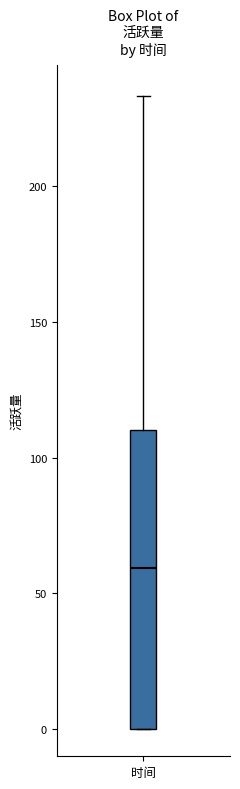

Where is the lower edge of the box for 时间 on the y-axis? The values are not printed on the chart, so give them approximately, as read against the axis.

0